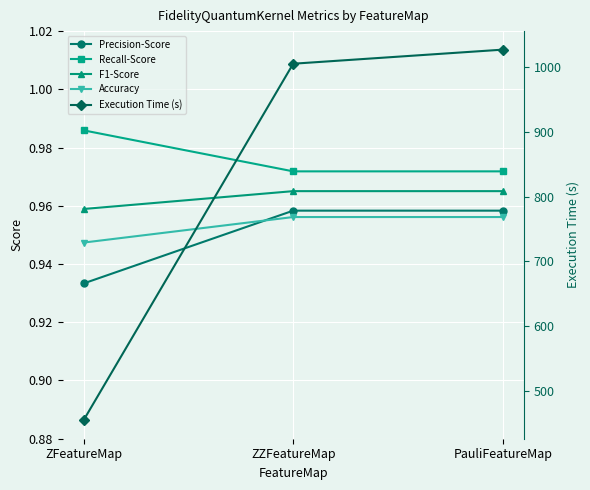

What position from the right is ZFeatureMap?

3